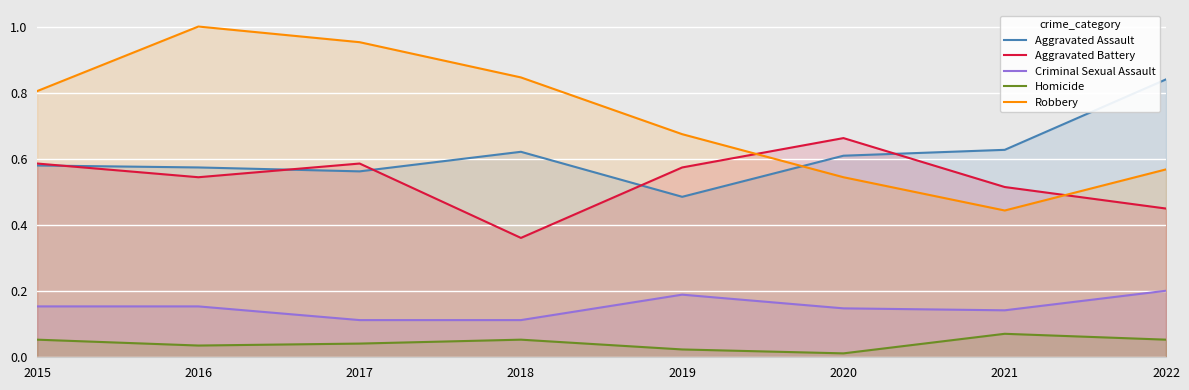

How many interior local peaks does the Robbery series have?

1